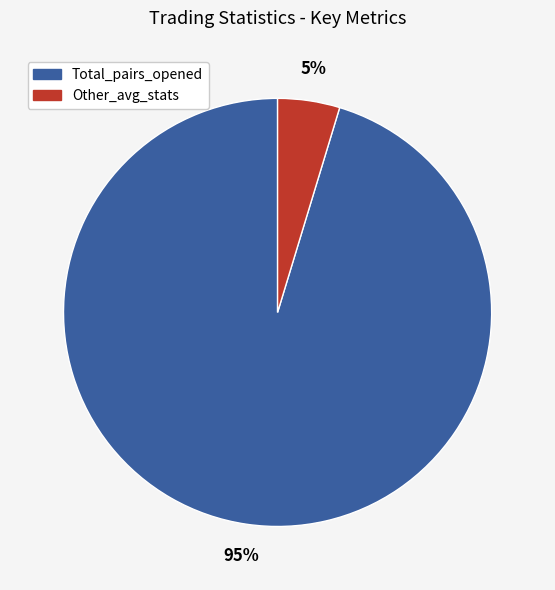

Does any single category account for the majority?

Yes